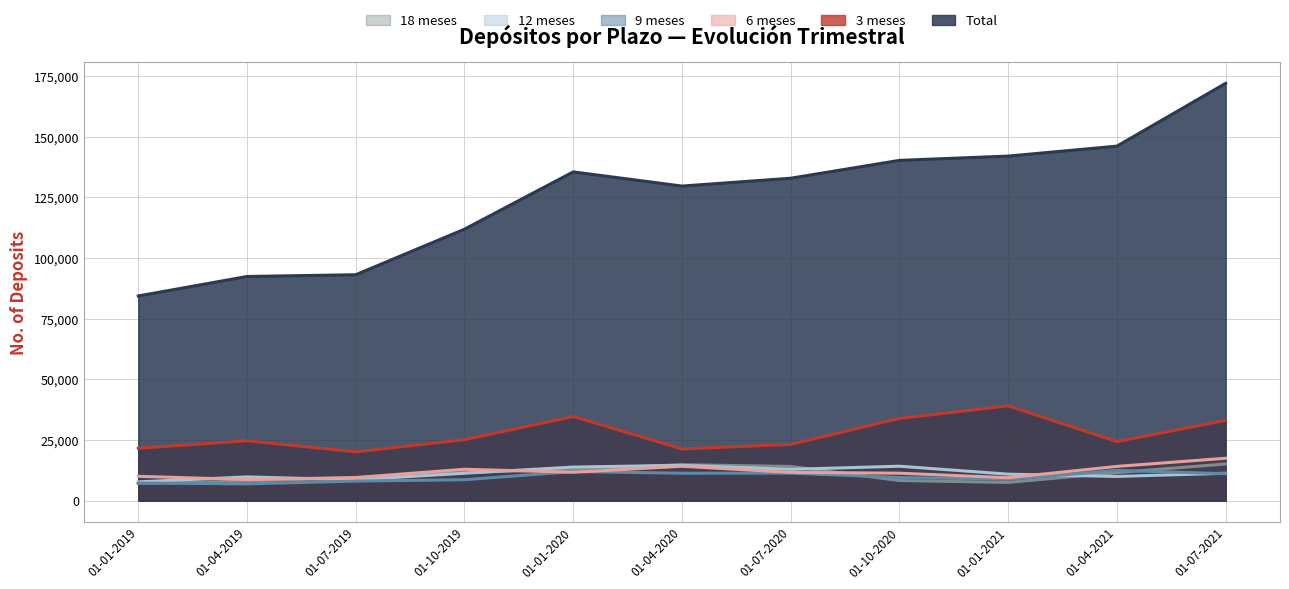

At which category is the sum across all series the highest?

01-07-2021